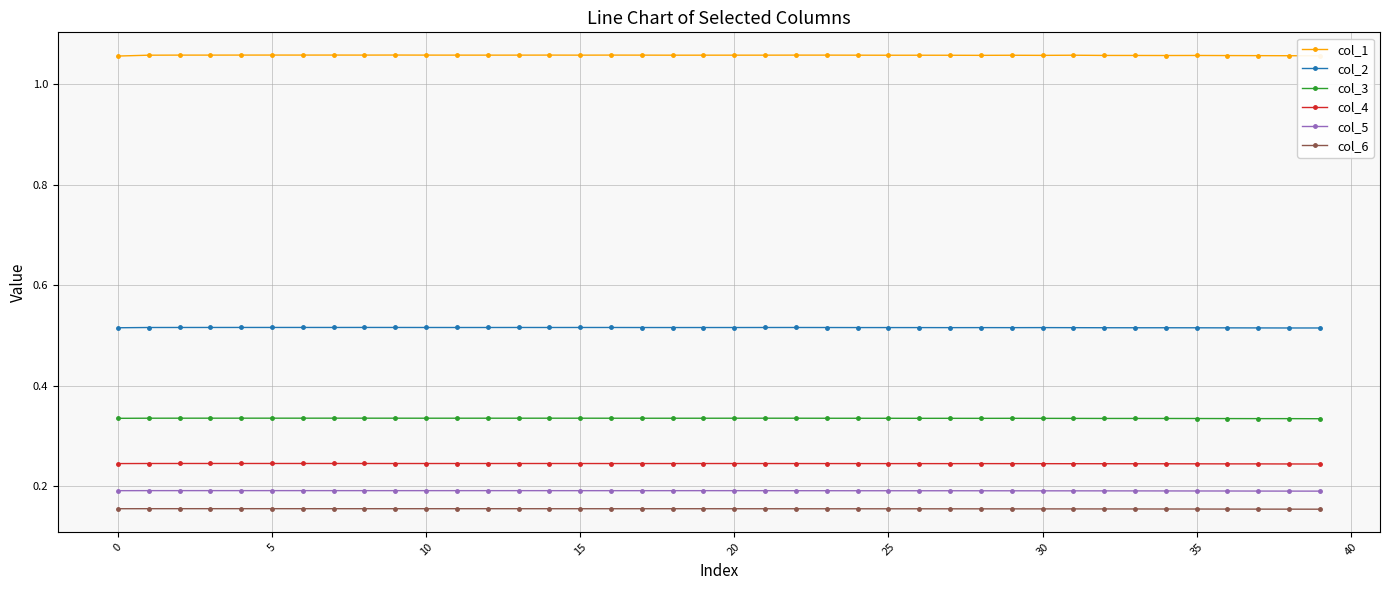

Count the col_6 values in the range 0 to 1.

40